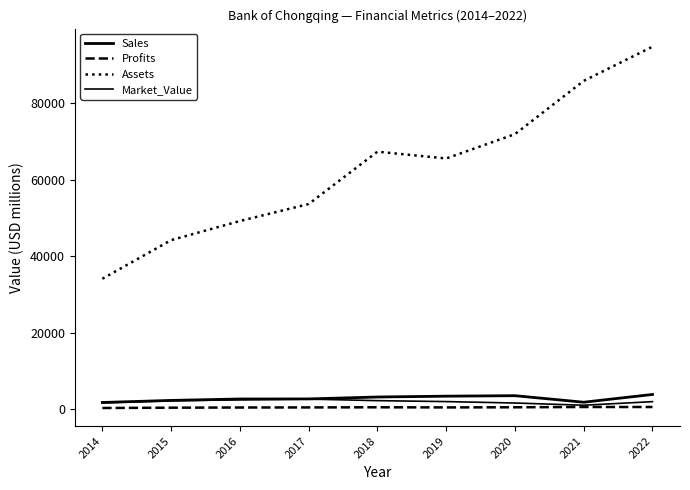

How many lines are shown in the chart?

4